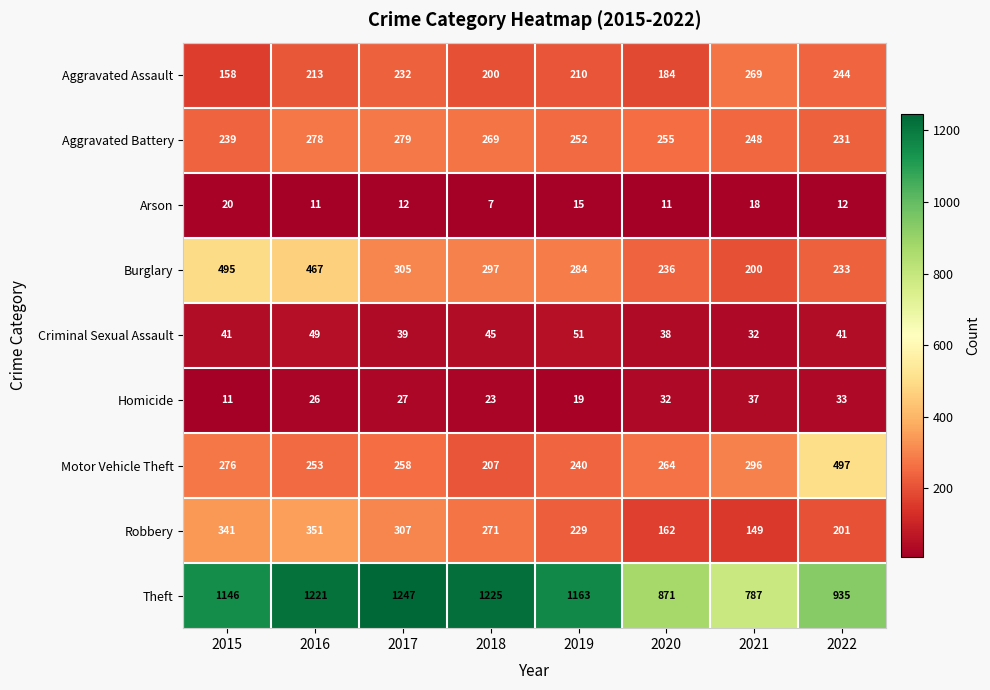

Between 2018 and 2021, which series saw the biggest shift?

Theft